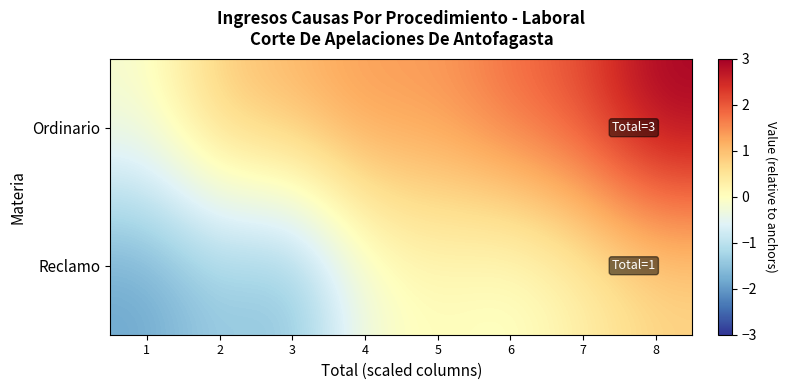

Which series has the largest total across all categories?

Ordinario